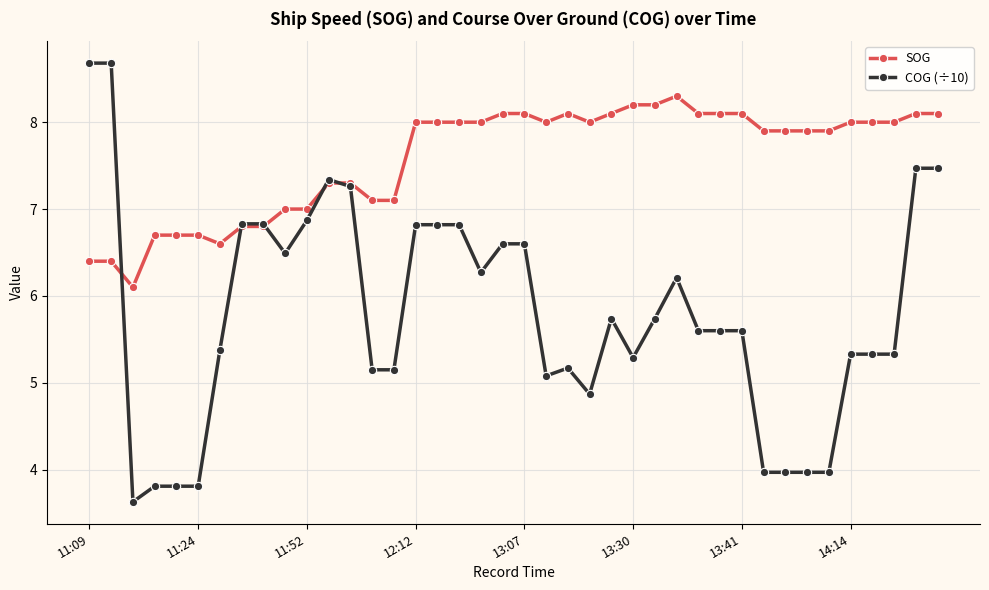

Rank the series by their average value, from highest to lowest.

SOG, COG (÷10)